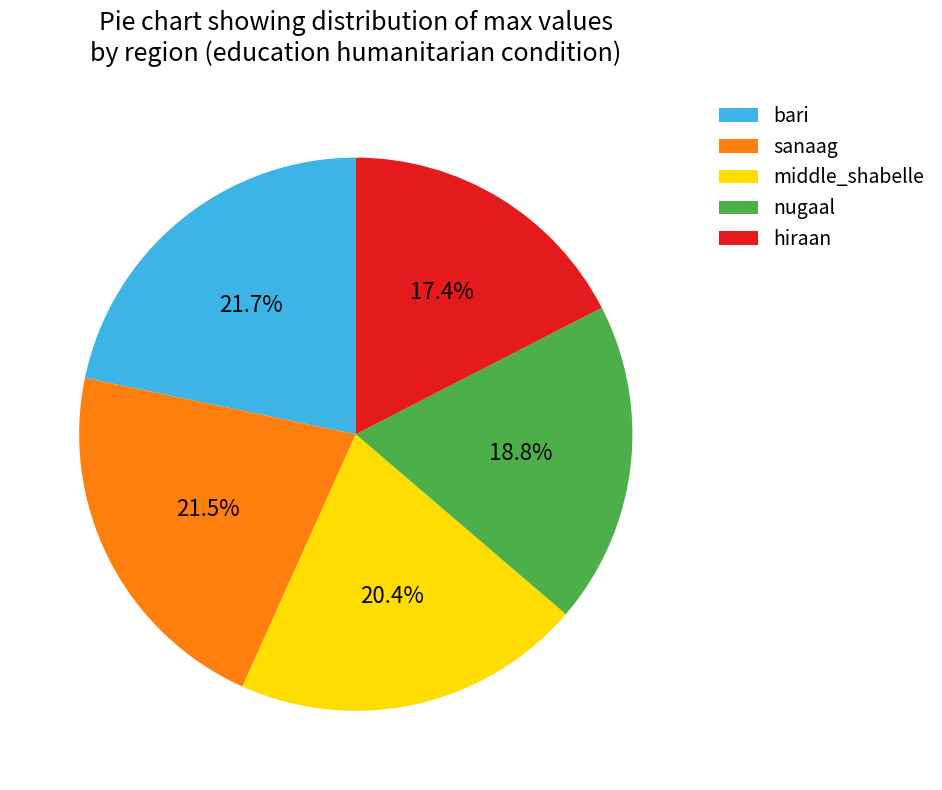

Does nugaal account for over 50% of the chart?

No